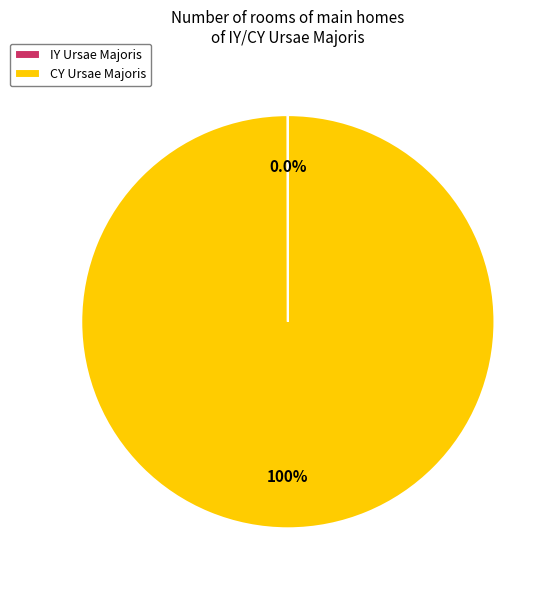

Is there a majority slice in this chart?

Yes